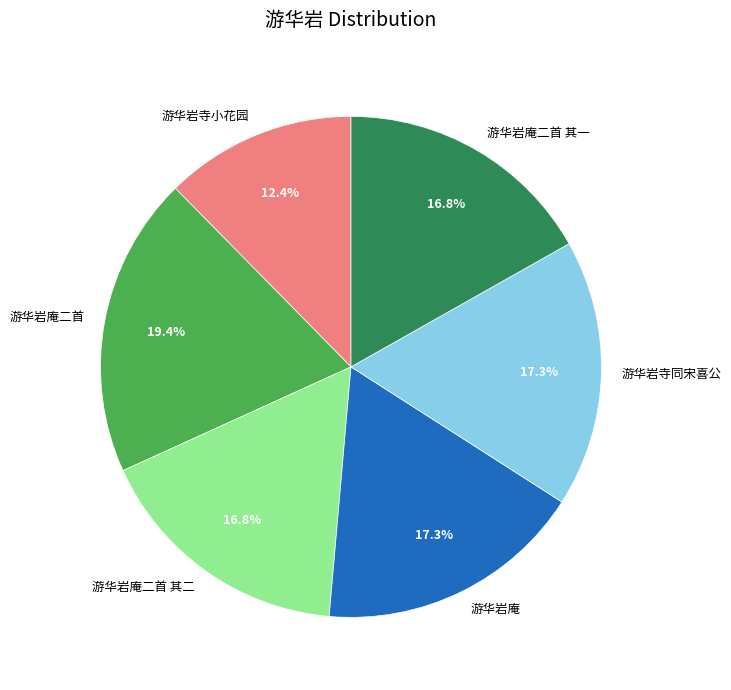

Between 游华岩庵二首 其二 and 游华岩庵, which is larger?

游华岩庵